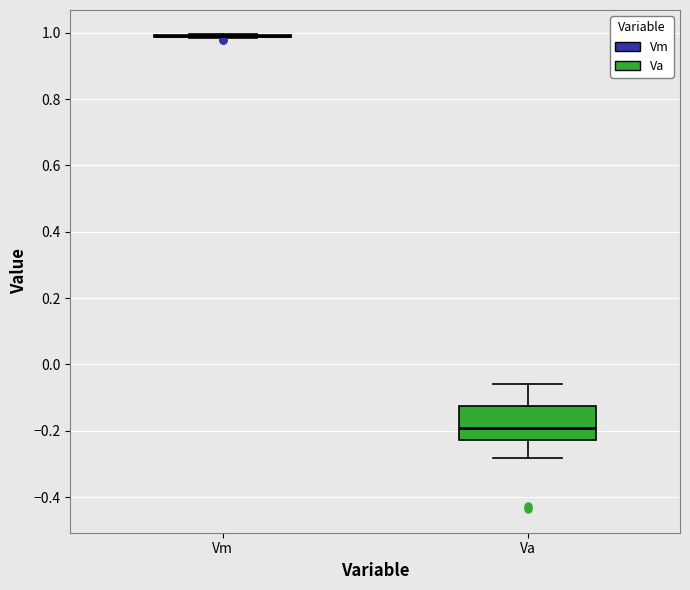

Reading left to right, transcribe this box plot: for each box, give where its median line is, the range the box spans, and where its two whiskers end, as read against the y-axis. The values are not printed on the chart, so give them approximately, as read against the axis.

Vm: box collapsed to a line at 1.00, whiskers 0.98 to 1.00
Va: median -0.20, box -0.22 to -0.12, whiskers -0.28 to -0.06